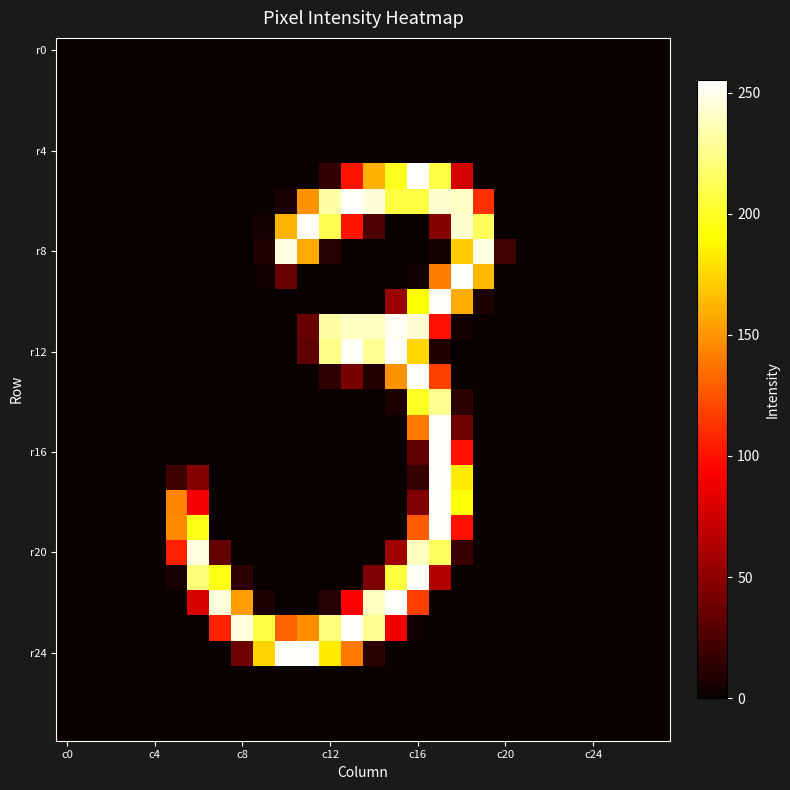

What is the maximum value shown in the chart?

255